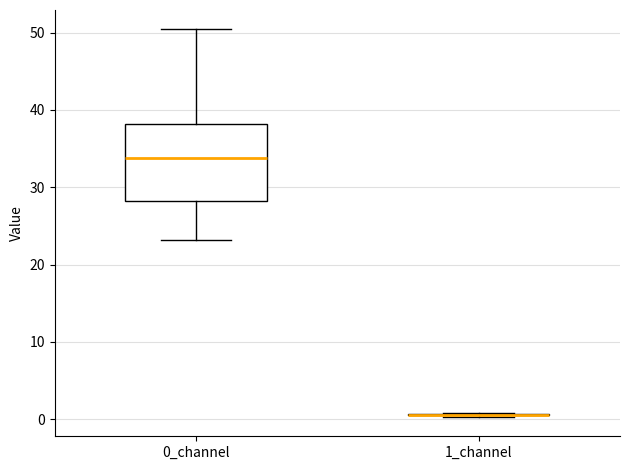

Comparing the boxes themselves (not the whiskers), which one is the tallest?

0_channel